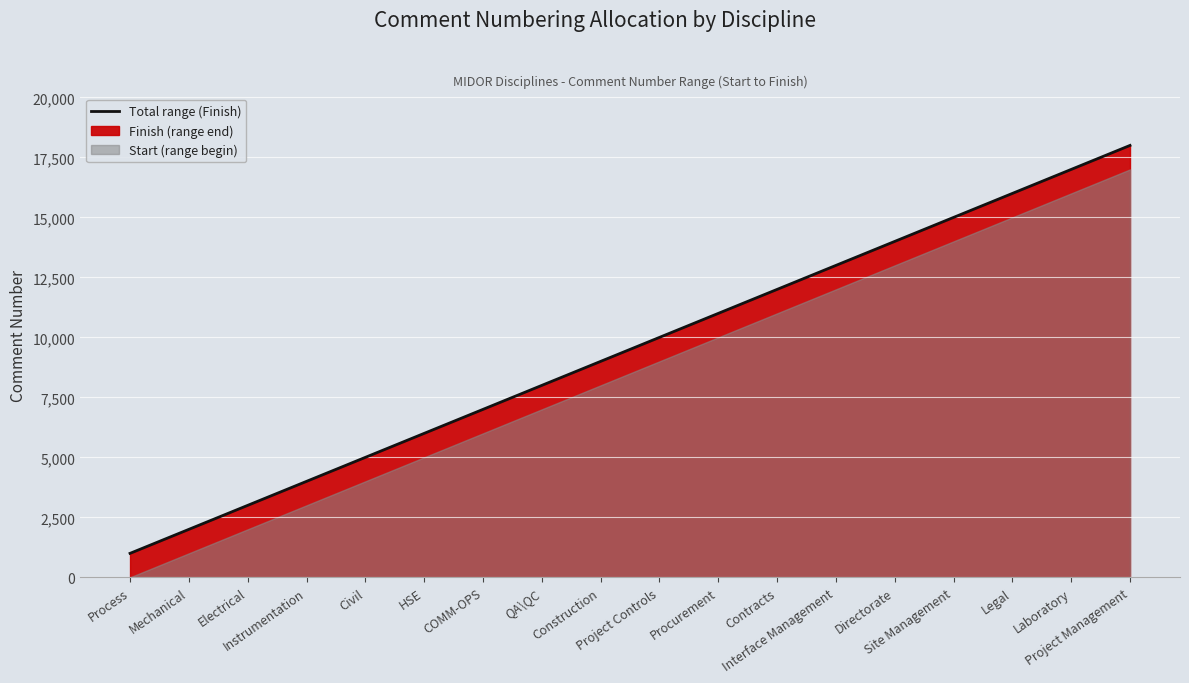

The chart shows a value of 8000 at QA\QC. True or false?

True